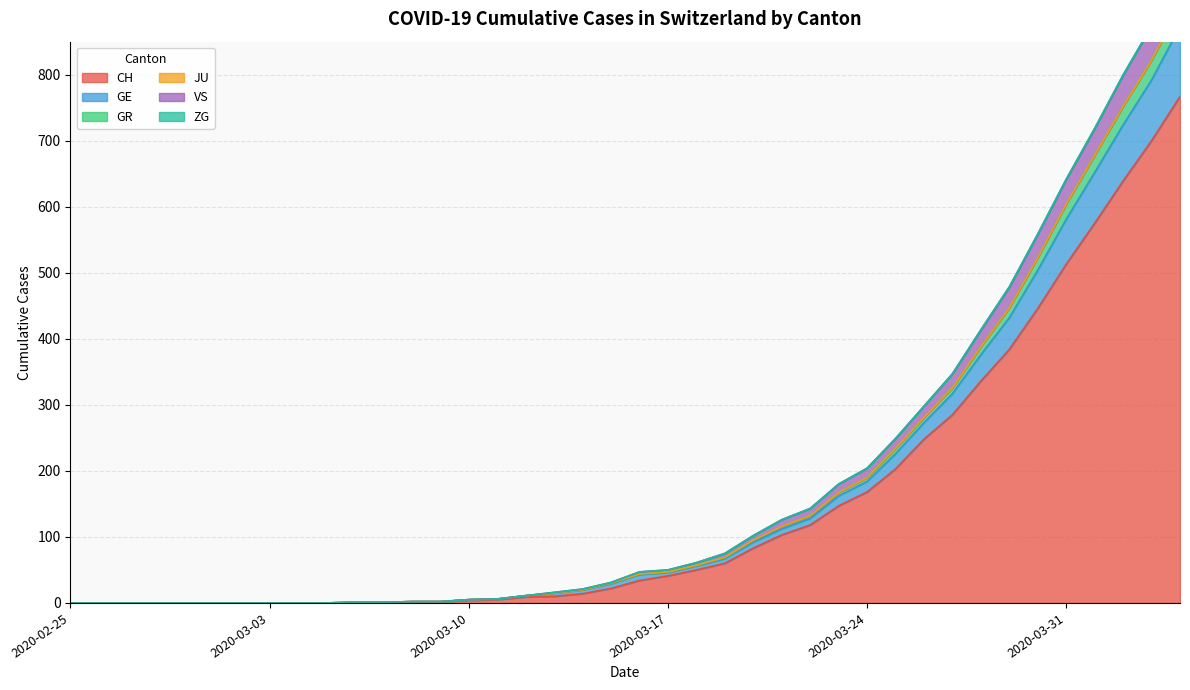

What is the highest value of the CH series?

767